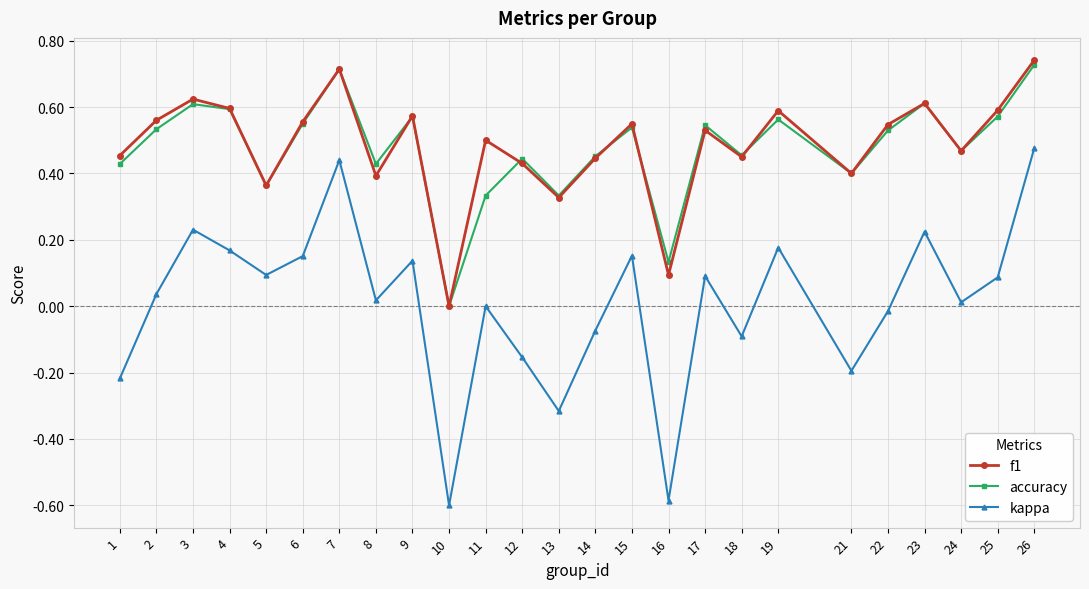

Is it true that f1 equals 1.0 at 26?

False